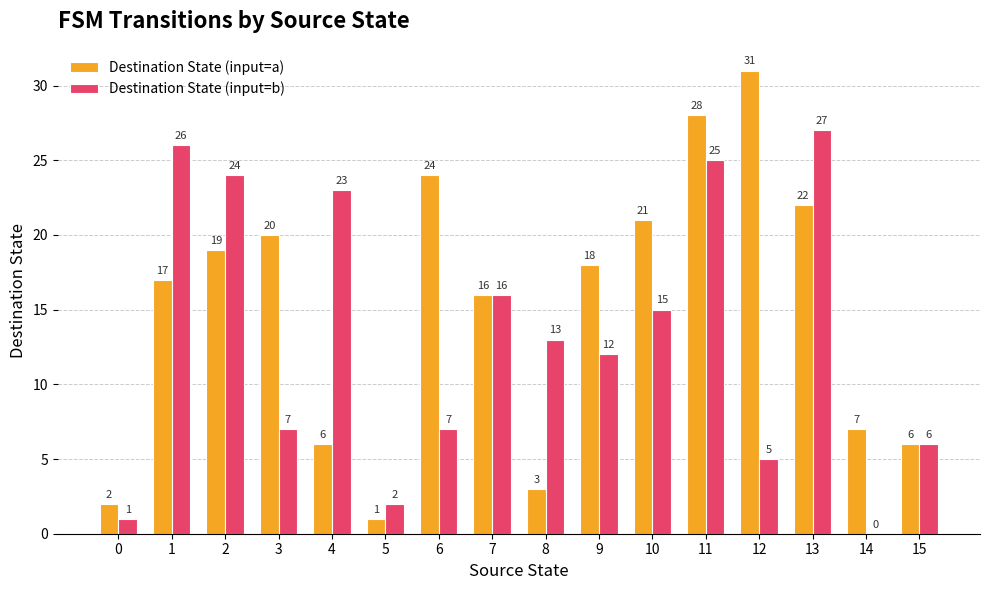

Is it true that Destination State (input=b) equals 41 at 13?

False